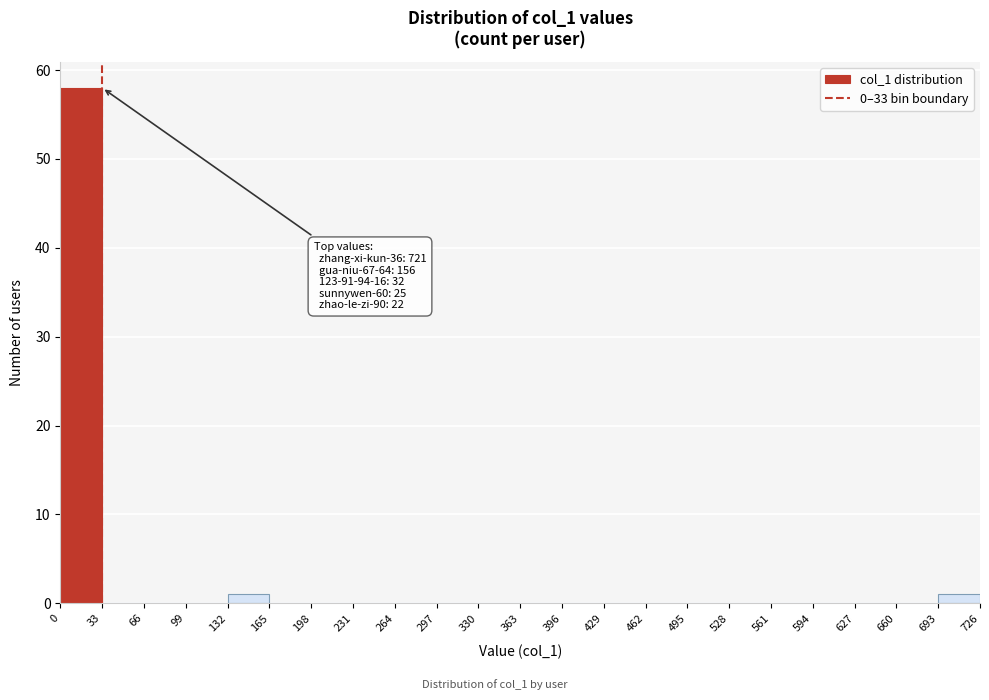

Over which range of the x-axis is the bar tallest?

0 to 33